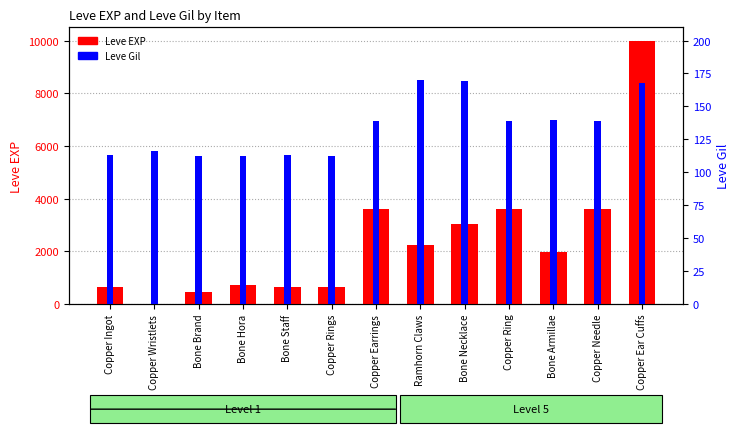

Reading right to left, transcribe all the data shown in this chart.

Leve EXP: Copper Ear Cuffs=9990	Copper Needle=3600	Bone Armillae=1980	Copper Ring=3600	Bone Necklace=3040	Ramhorn Claws=2230	Copper Earrings=3600	Copper Rings=630	Bone Staff=630	Bone Hora=720	Bone Brand=450	Copper Wristlets=1	Copper Ingot=630
Leve Gil: Copper Ear Cuffs=168	Copper Needle=139	Bone Armillae=140	Copper Ring=139	Bone Necklace=169	Ramhorn Claws=170	Copper Earrings=139	Copper Rings=112	Bone Staff=113	Bone Hora=112	Bone Brand=112	Copper Wristlets=116	Copper Ingot=113